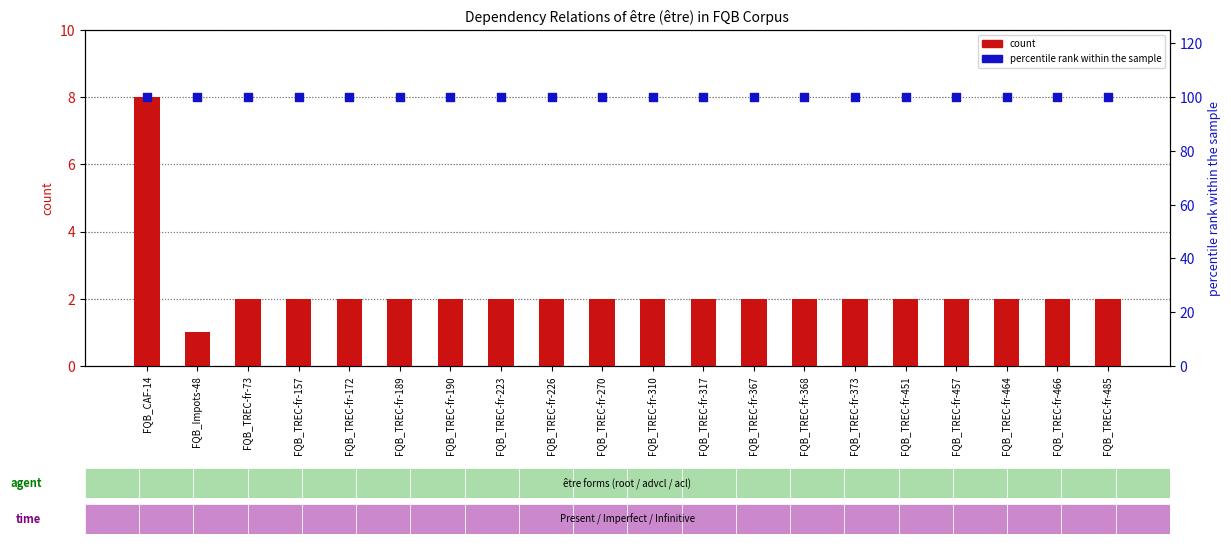

Which series contains the highest Y value?

percentile rank within the sample